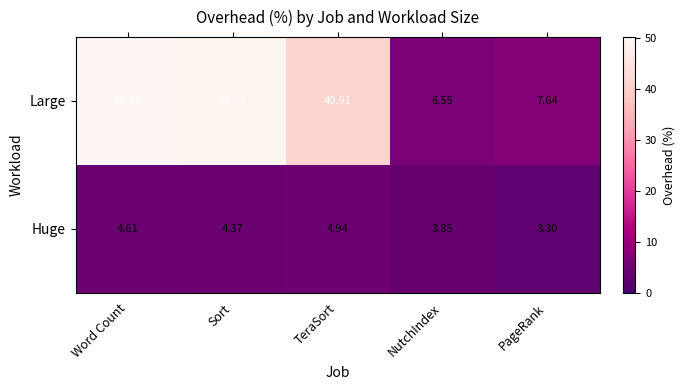

List the series in order of their overall mean, highest first.

Large, Huge